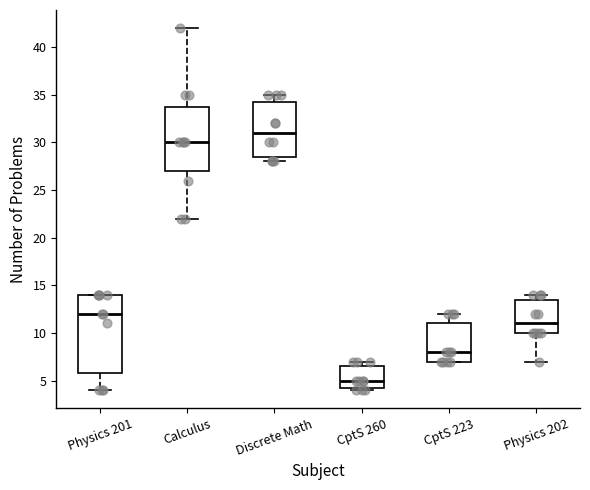

Which box's median line is the lowest?

CptS 260